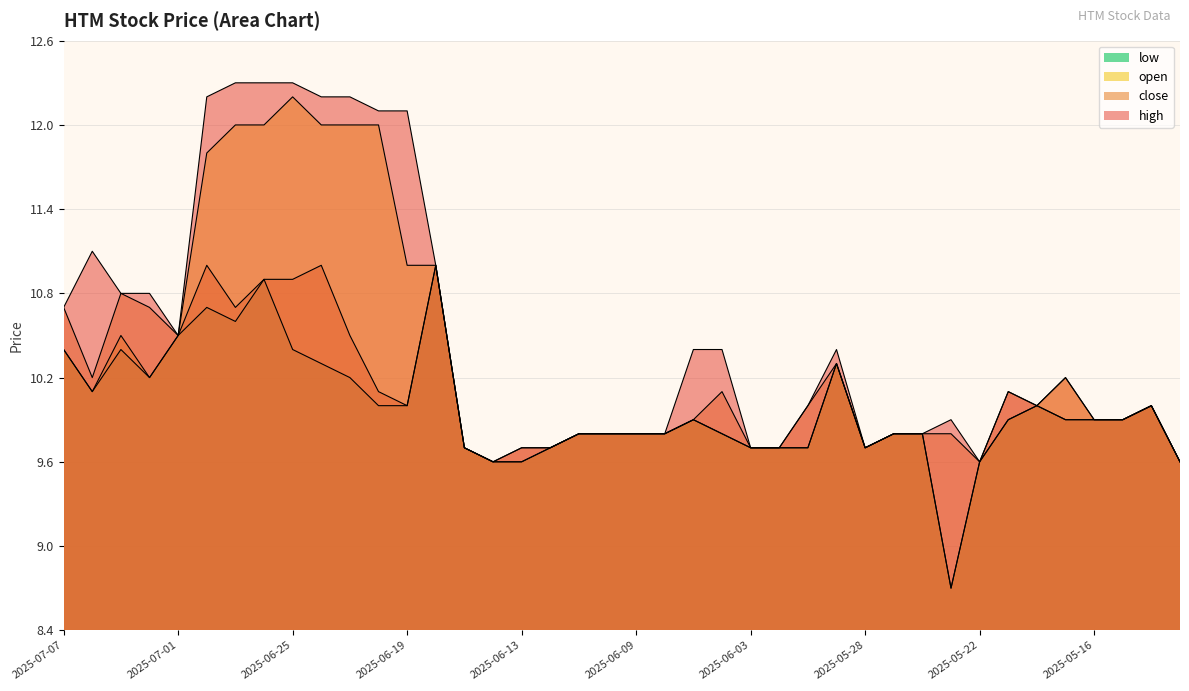

What are all the series names shown in the legend?

high, close, open, low